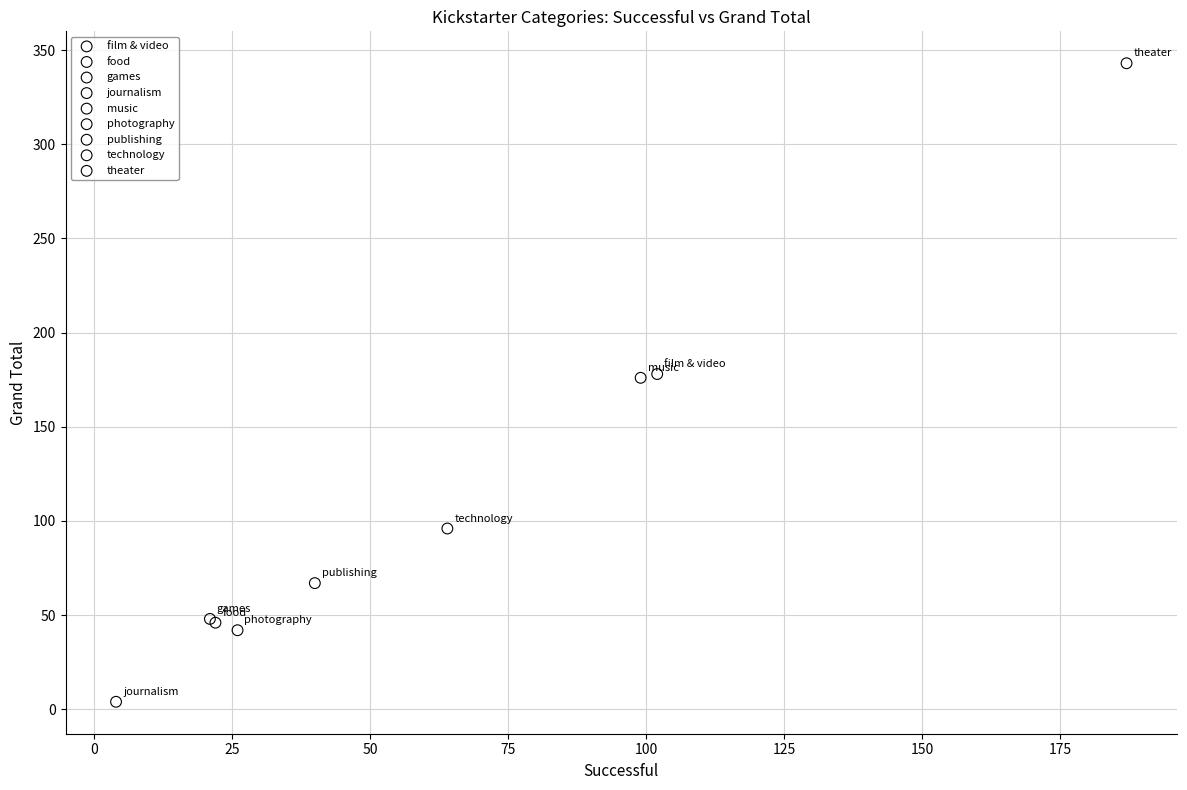

Which series contains the highest Y value?

theater